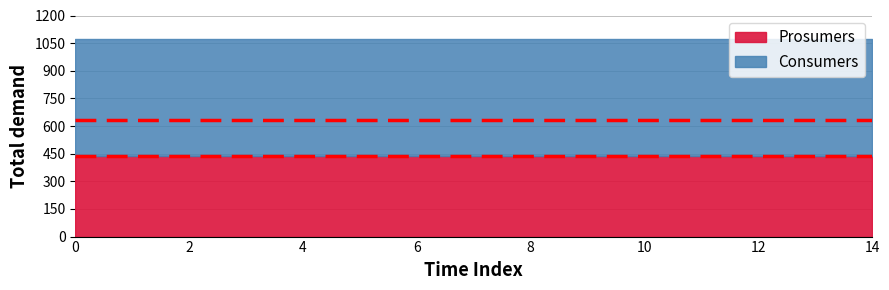

How many categories are shown in the chart?

15